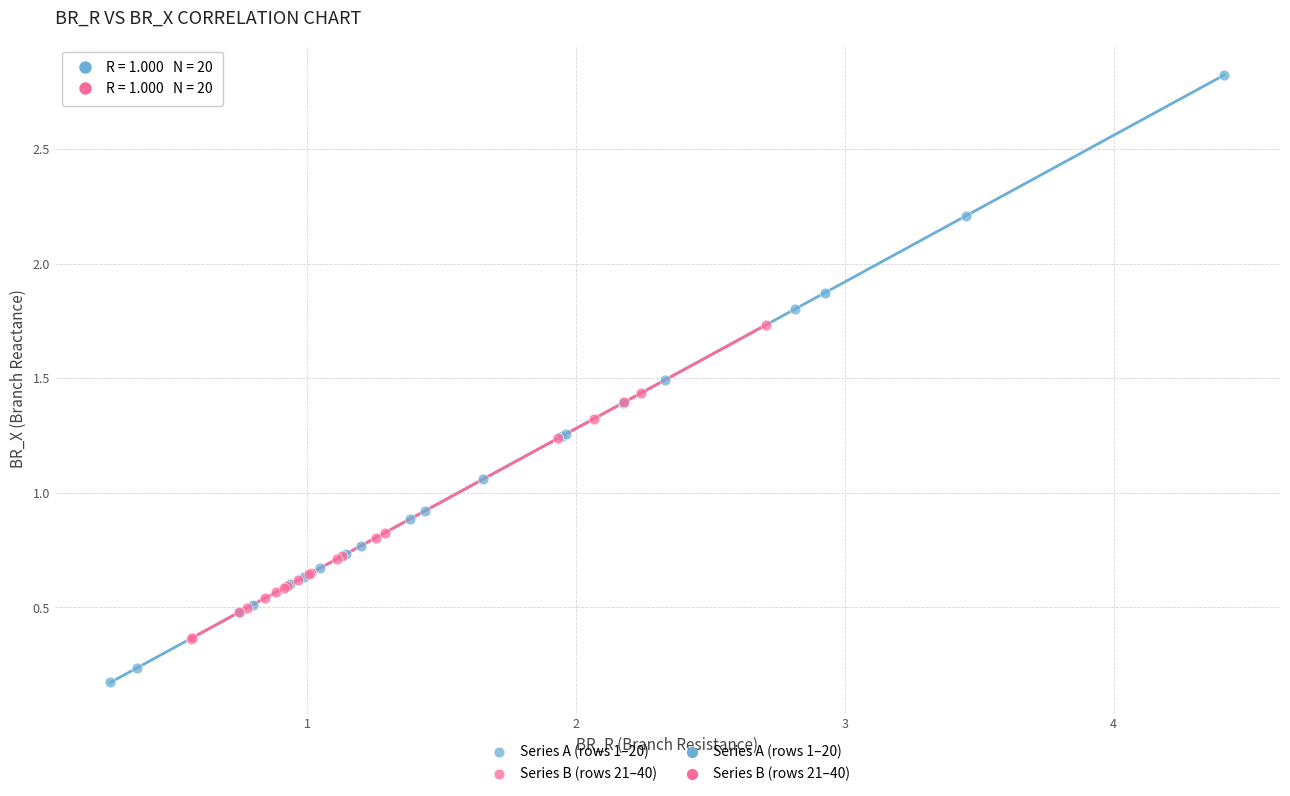

Which series contains the highest Y value?

Series A (rows 1–20)